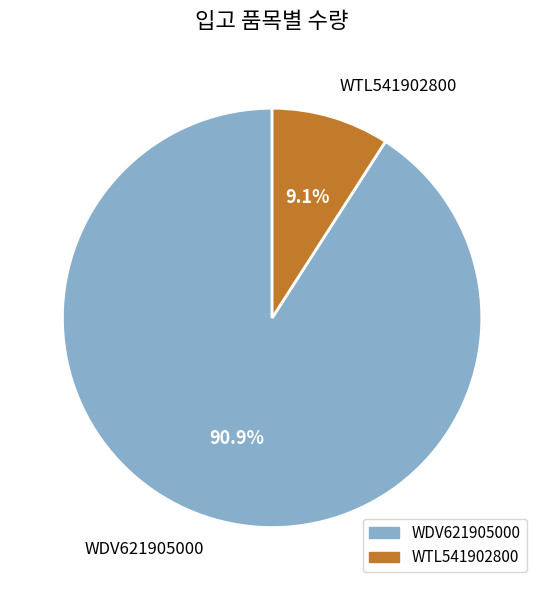

Between WTL541902800 and WDV621905000, which is larger?

WDV621905000